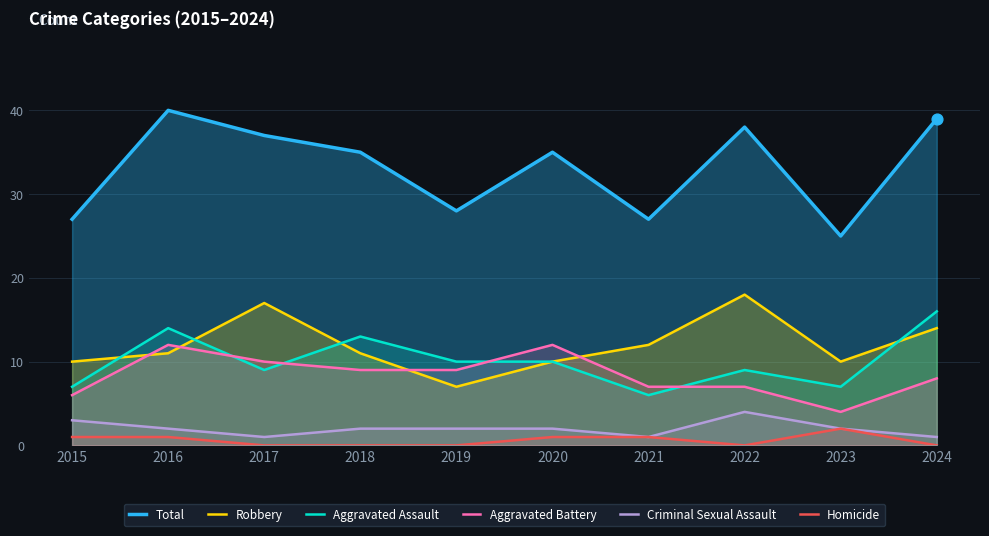

At which category is the sum across all series the highest?

2016